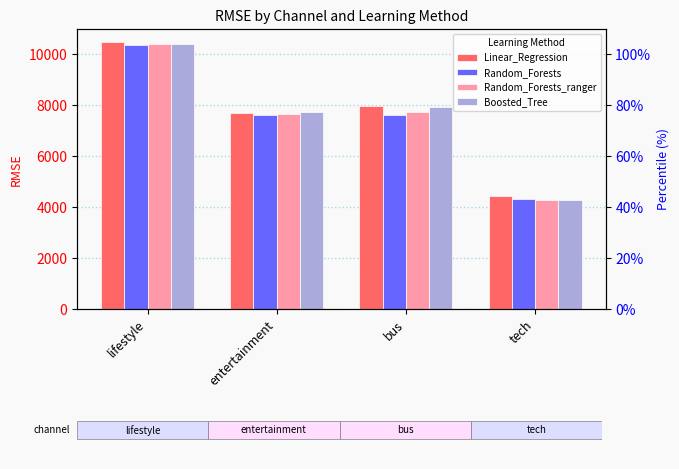

What is the average value of the Random_Forests series?

7476.4